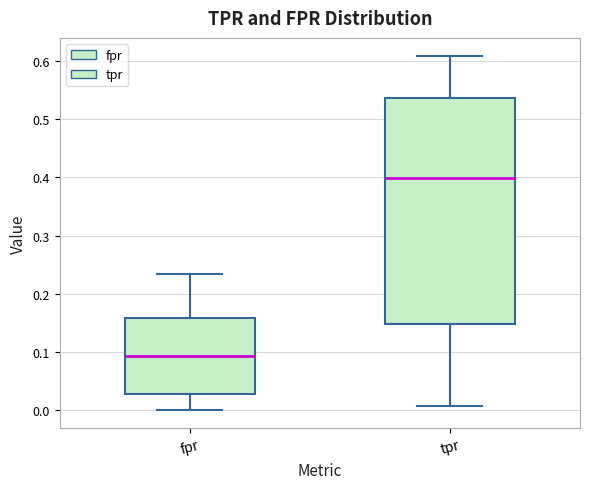

Reading left to right, read every box against the y-axis: the position of its median line, the range the box covers, and the ends of its whiskers. The values are not printed on the chart, so give them approximately, as read against the axis.

fpr: median 0.09, box 0.03 to 0.16, whiskers 0.00 to 0.23
tpr: median 0.40, box 0.15 to 0.54, whiskers 0.01 to 0.61